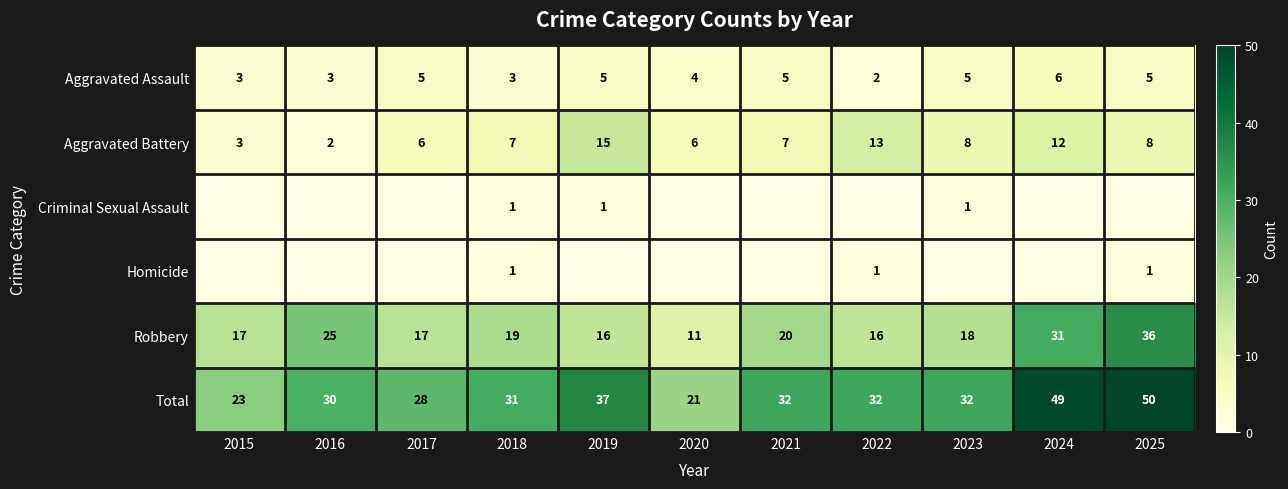

What is the greatest value displayed?

50